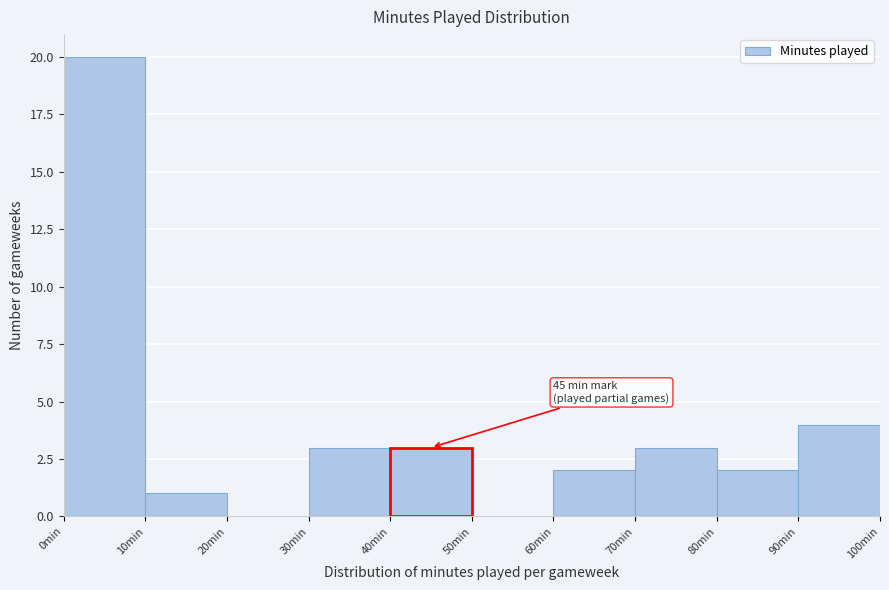

Which range on the x-axis has the tallest bar?

0 to 10